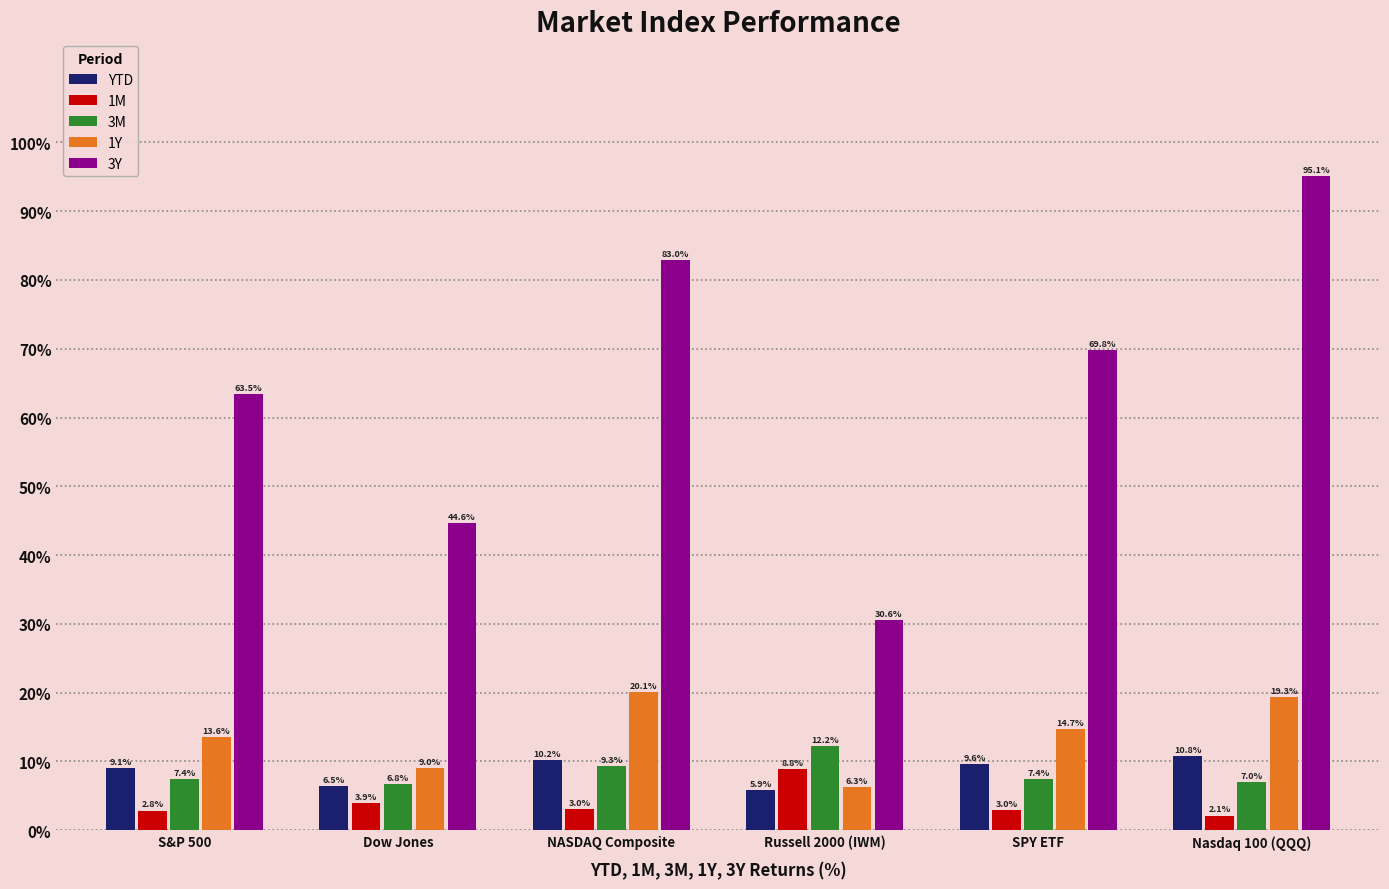

What is the approximate value of 1Y at SPY ETF?

14.7